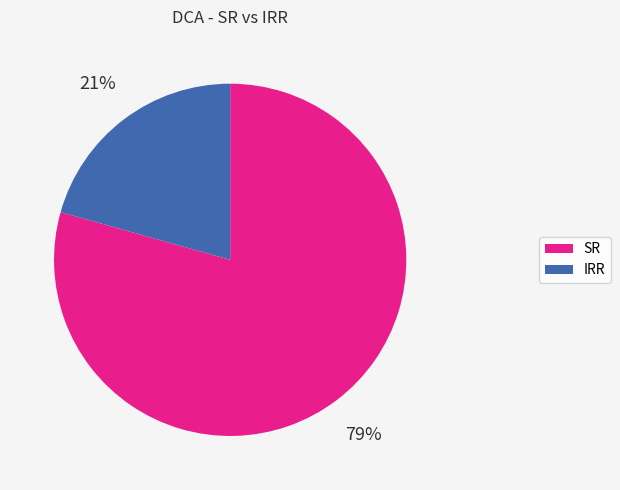

Which category has the smallest portion of the pie?

IRR